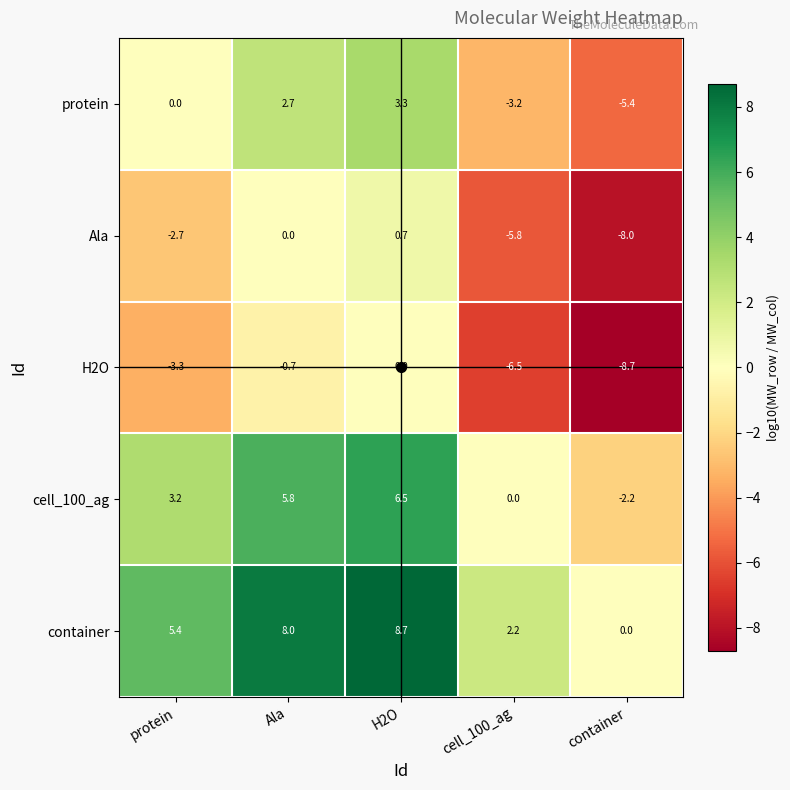

What is the total value across all series at container?

-24.3